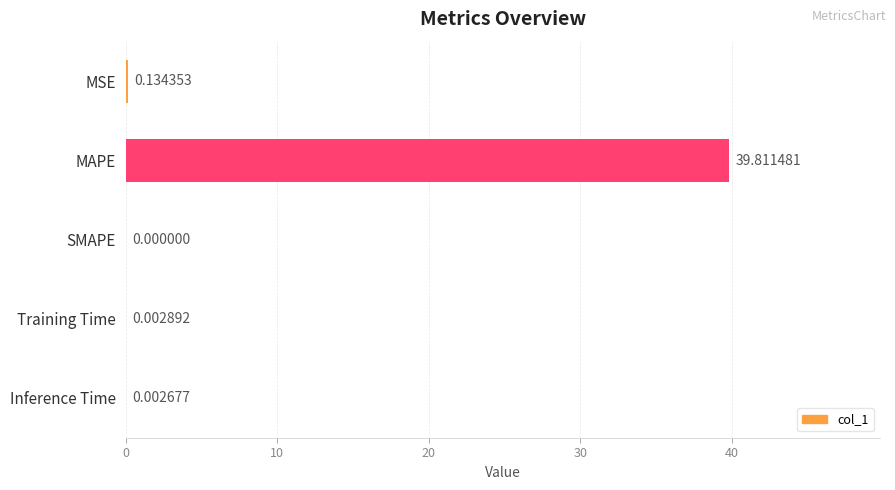

At which category does the chart reach its peak across all series?

MAPE